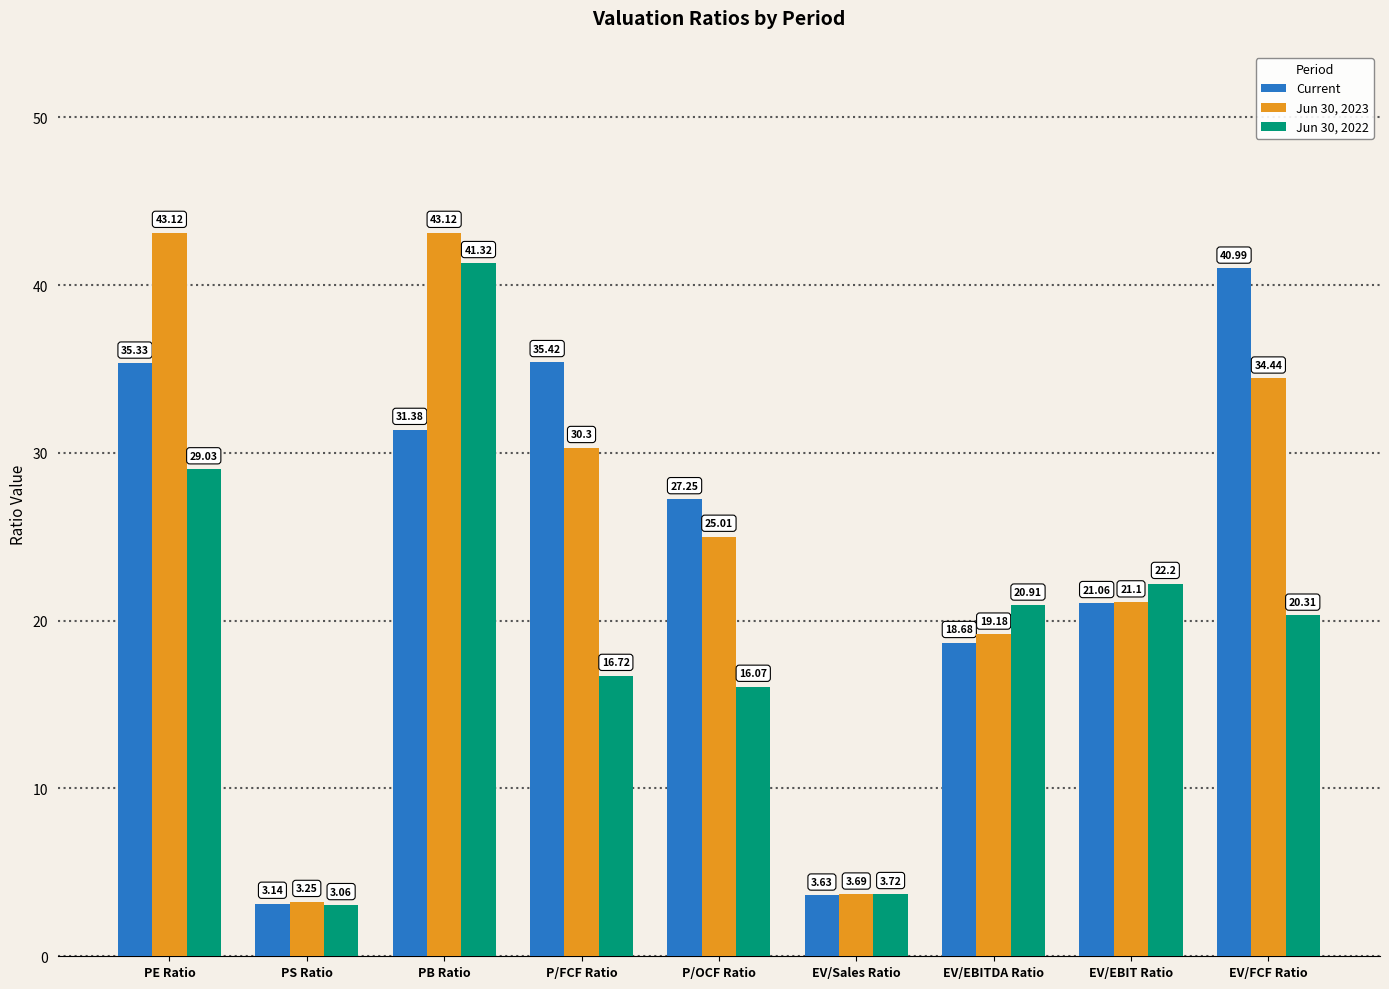

How many groups of bars are there?

9